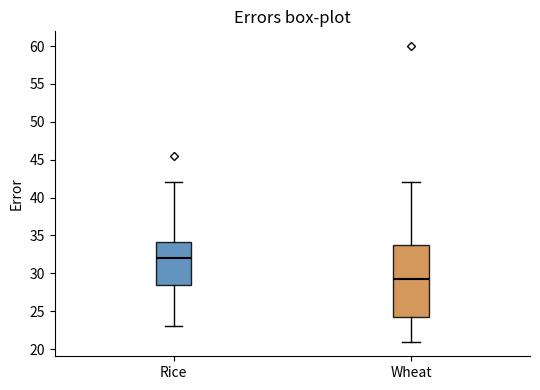

Reading left to right, transcribe this box plot: for each box, give where its median line is, the range the box spans, and where its two whiskers end, as read against the y-axis. The values are not printed on the chart, so give them approximately, as read against the axis.

Rice: median 32.0, box 28.5 to 34.0, whiskers 23.0 to 42.0
Wheat: median 29.0, box 24.5 to 34.0, whiskers 21.0 to 42.0